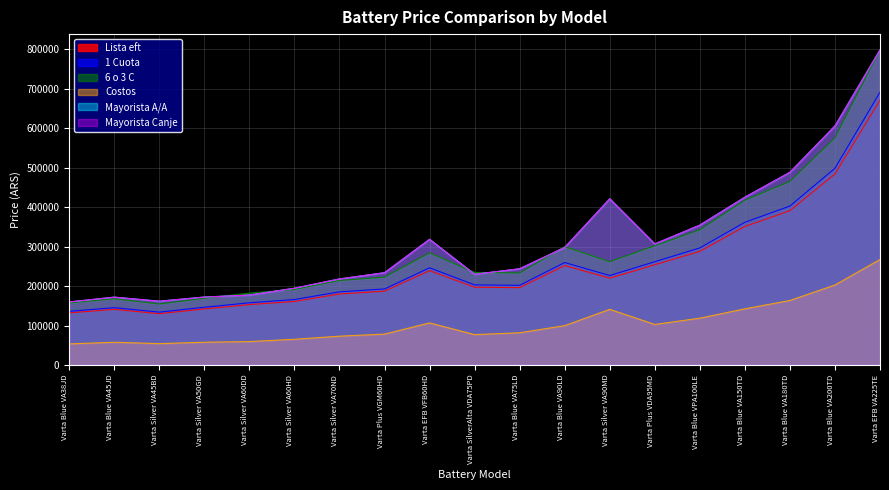

At which category does Mayorista A/A reach its first local peak?

Varta Blue VA45JD